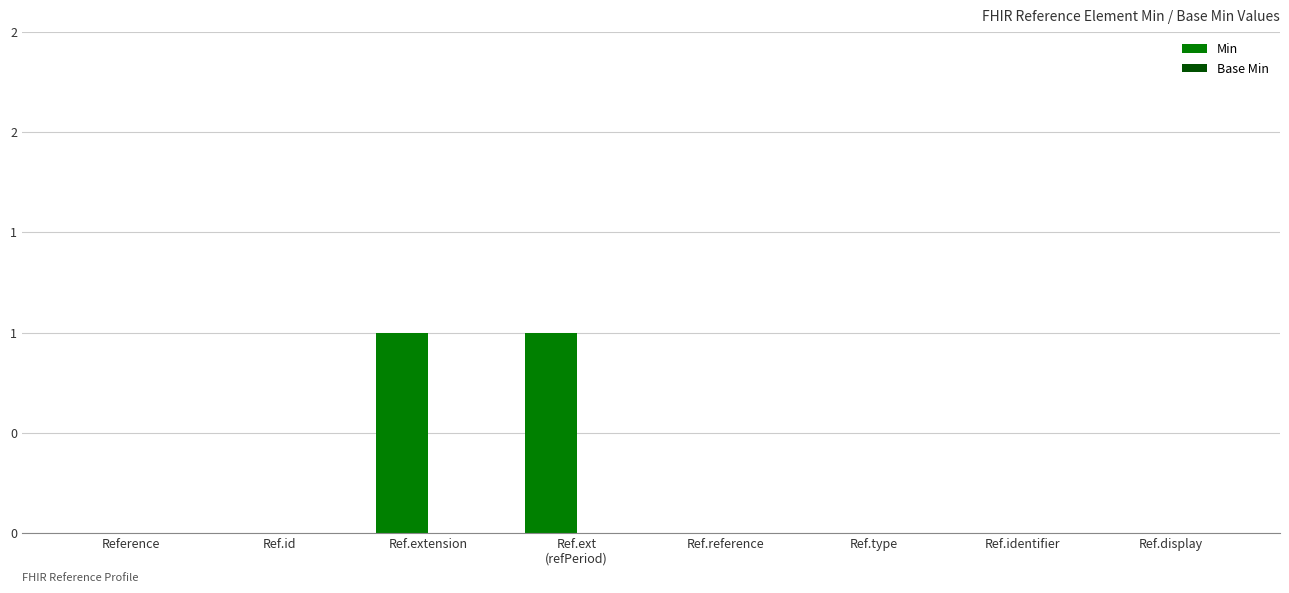

Reading left to right, what are all the values shown in this chart?

Min: 0	0	1	1	0	0	0	0
Base Min: 0	0	0	0	0	0	0	0